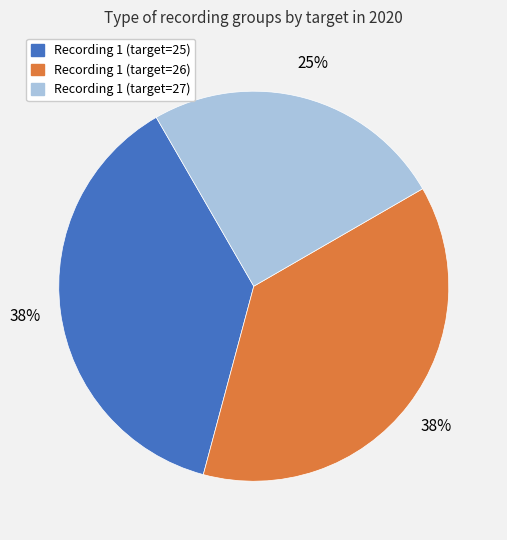

Between Recording 1 (target=27) and Recording 1 (target=26), which is larger?

Recording 1 (target=26)